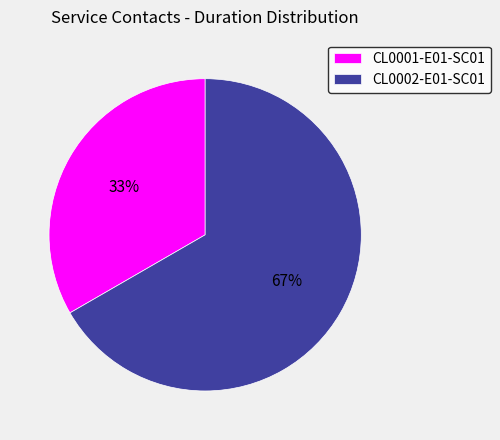

Is CL0002-E01-SC01 the majority of the pie?

Yes